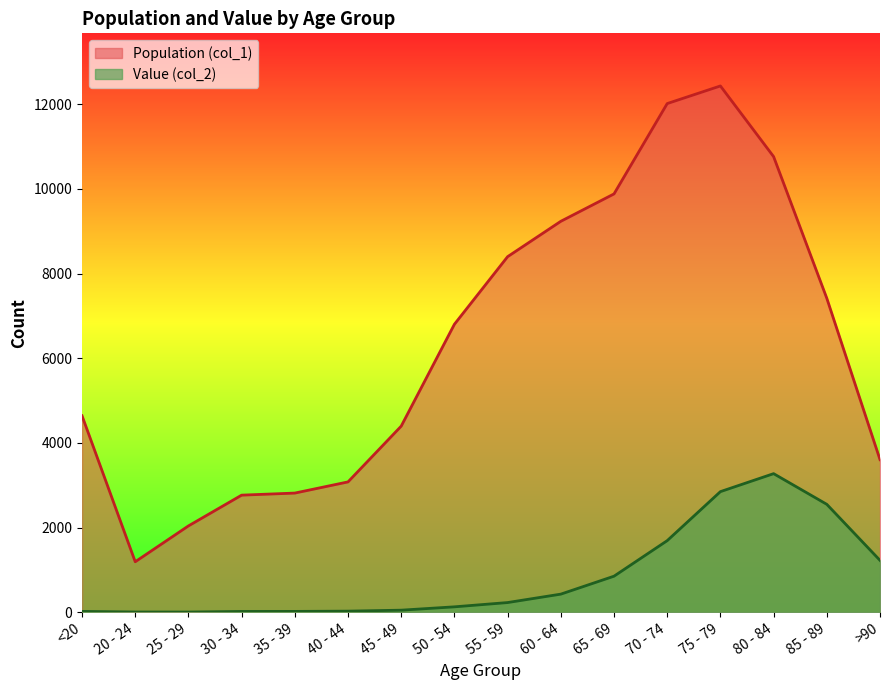

Does the chart have visible grid lines?

No